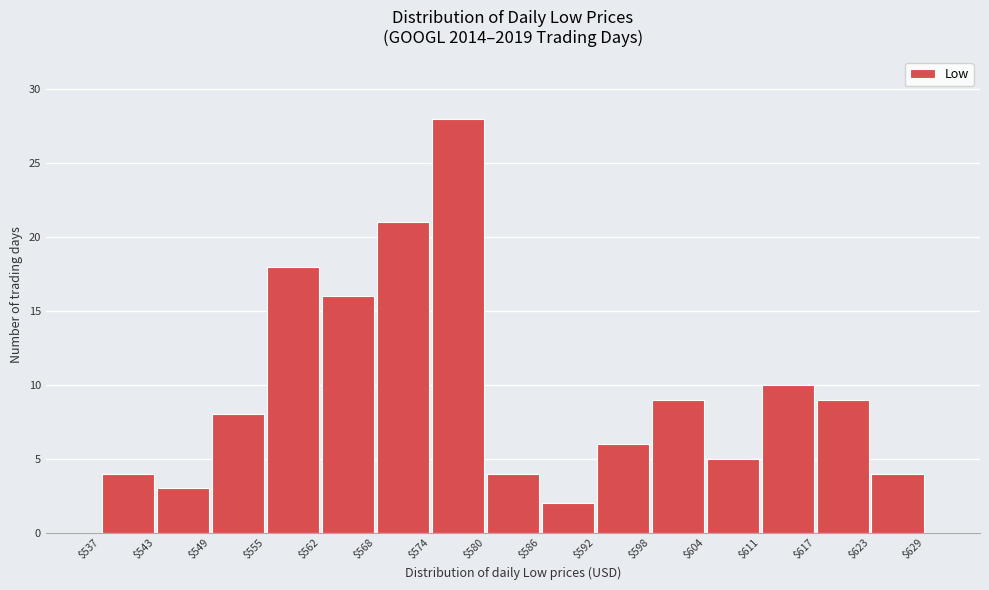

Over which range of the x-axis is the bar tallest?

$574 to $580